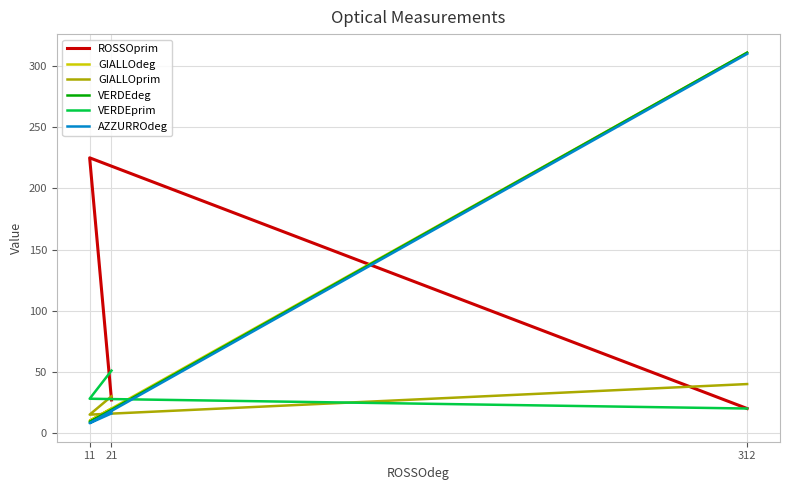

Which series has the largest range (max minus min)?

VERDEdeg